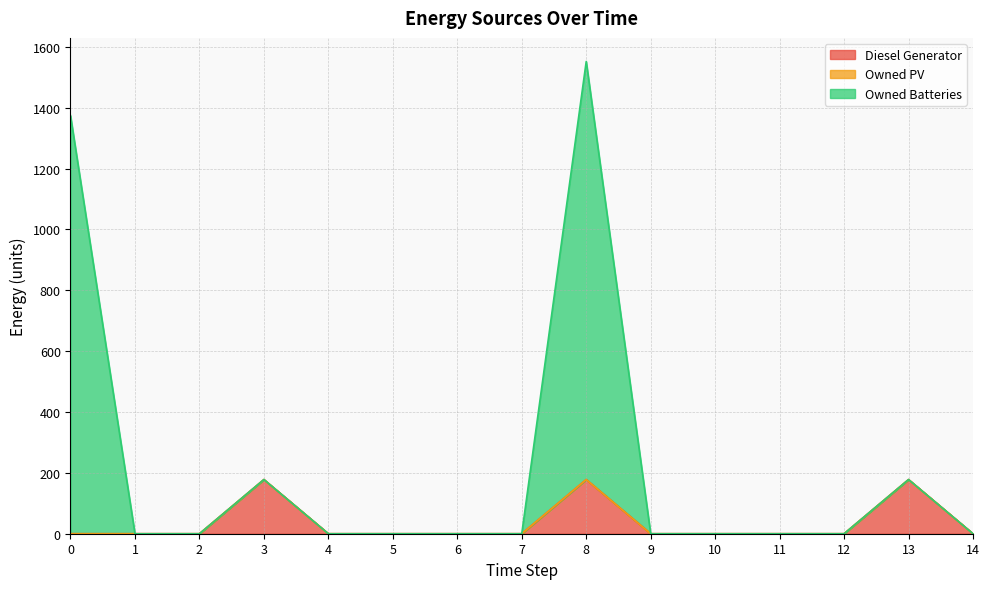

What is the difference between the second highest and second lowest values in the Owned Batteries series?

1374